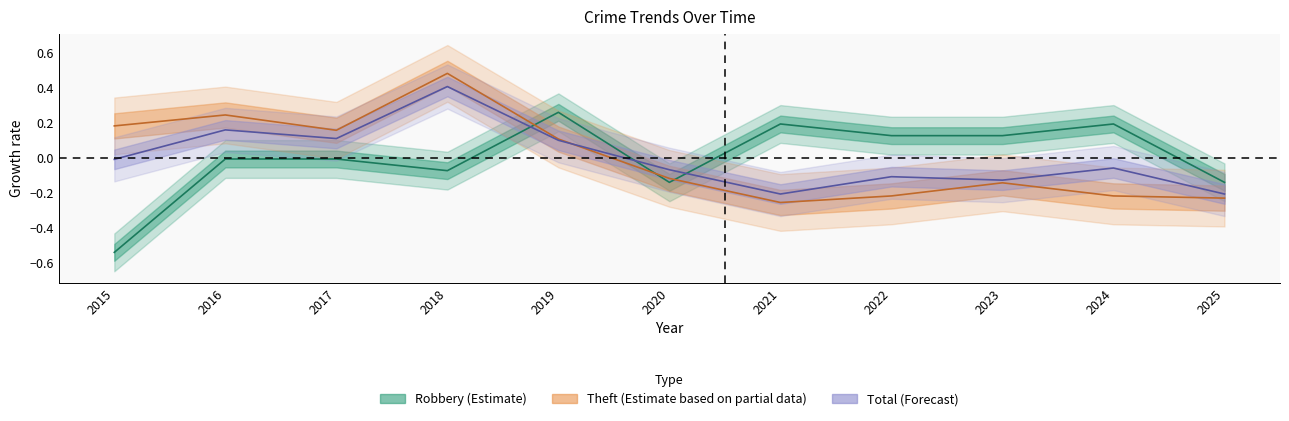

The value of Theft at 2020 is -0.1. True or false?

True